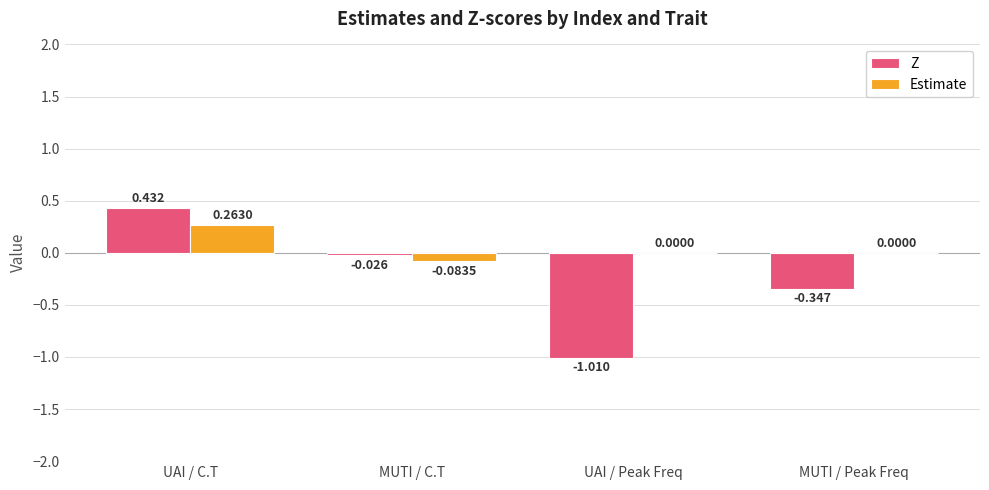

At which category does the chart reach its peak across all series?

UAI / C.T